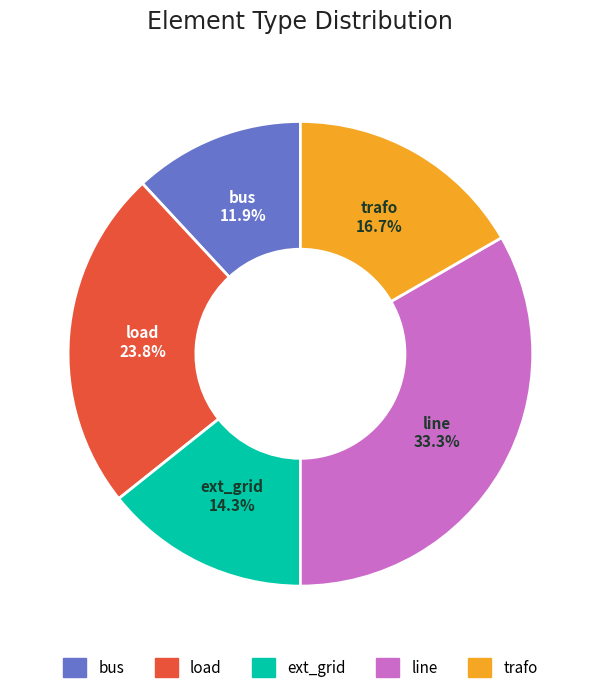

Is there a majority slice in this chart?

No